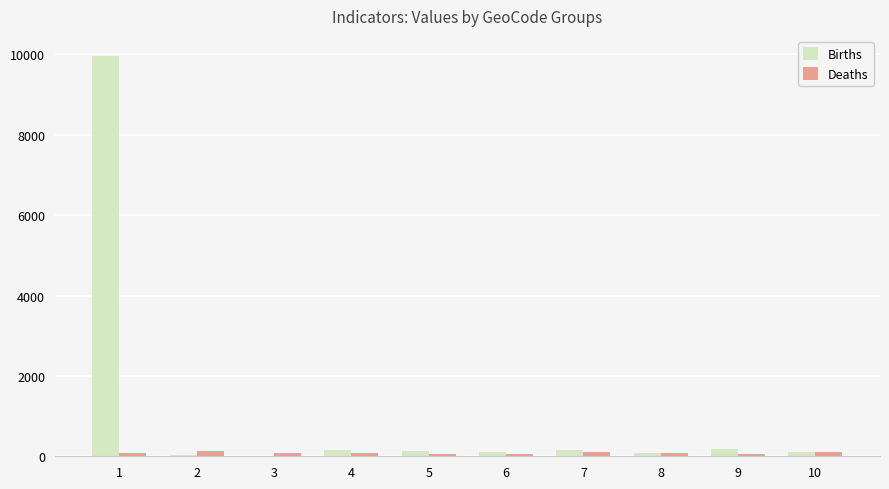

What is the greatest value displayed?

9963